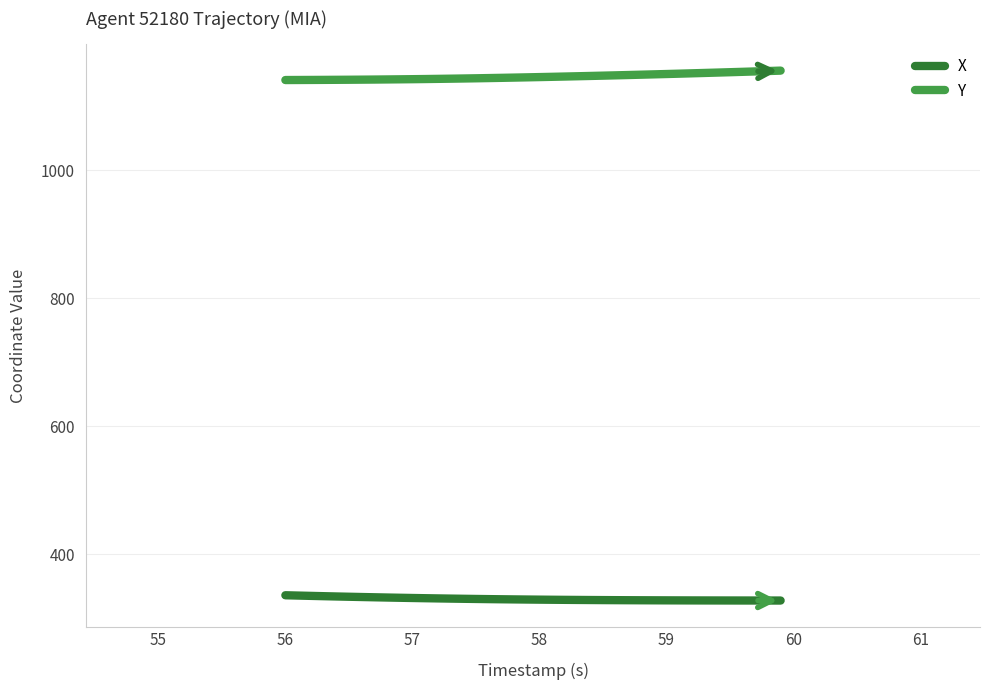

List the series in order of their overall mean, highest first.

Y, X